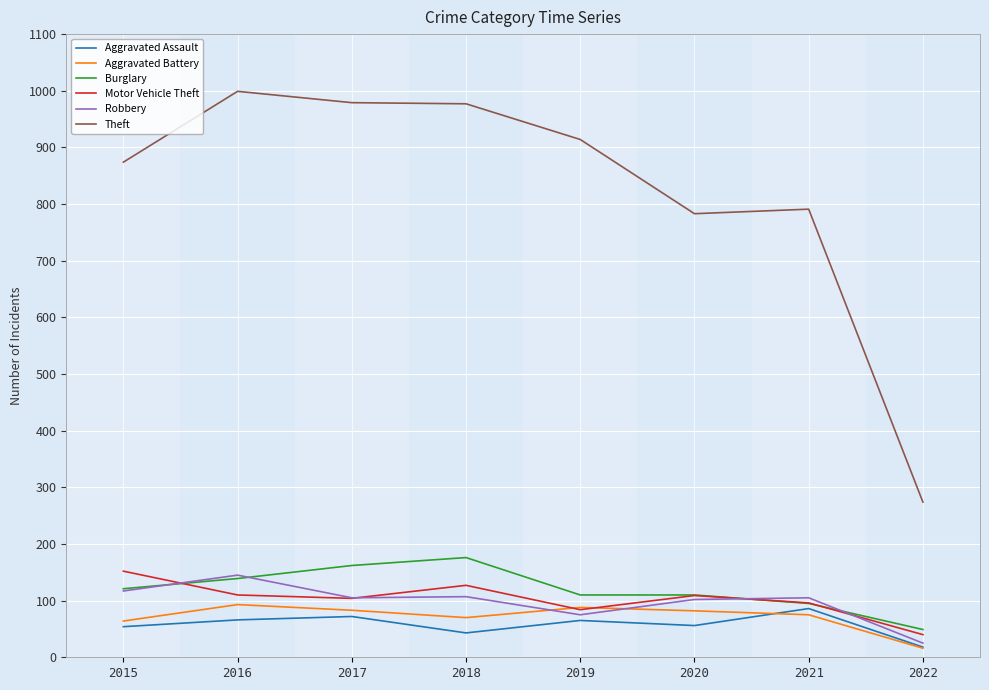

True or false: Robbery and Theft intersect in this chart.

False